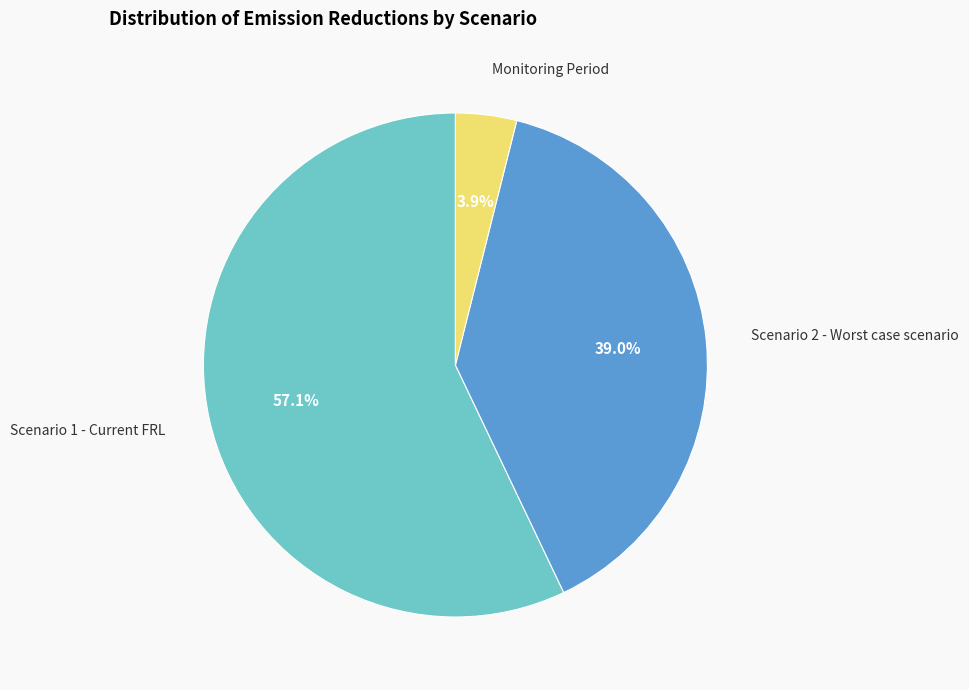

Does Scenario 1 - Current FRL represent more than half of the total?

Yes